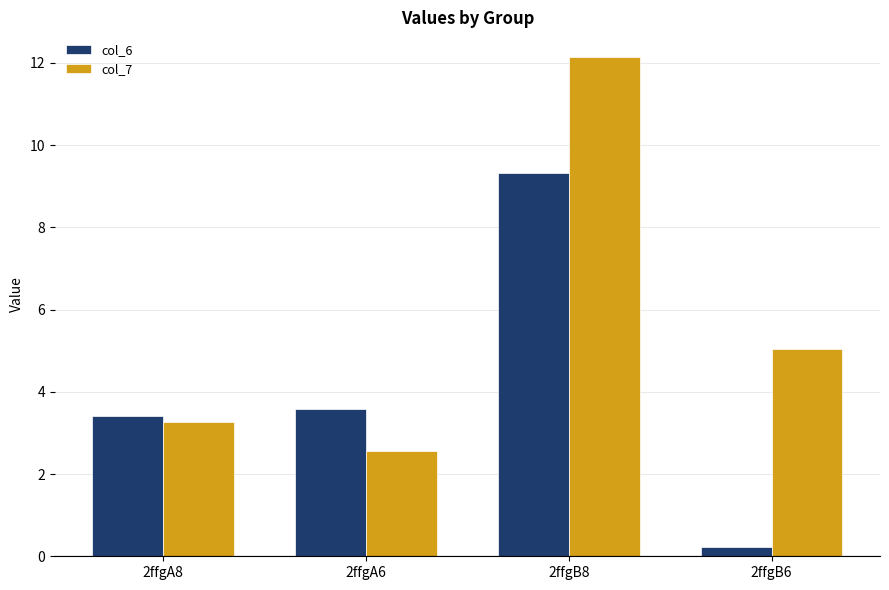

List the series in order of their overall mean, lowest first.

col_6, col_7